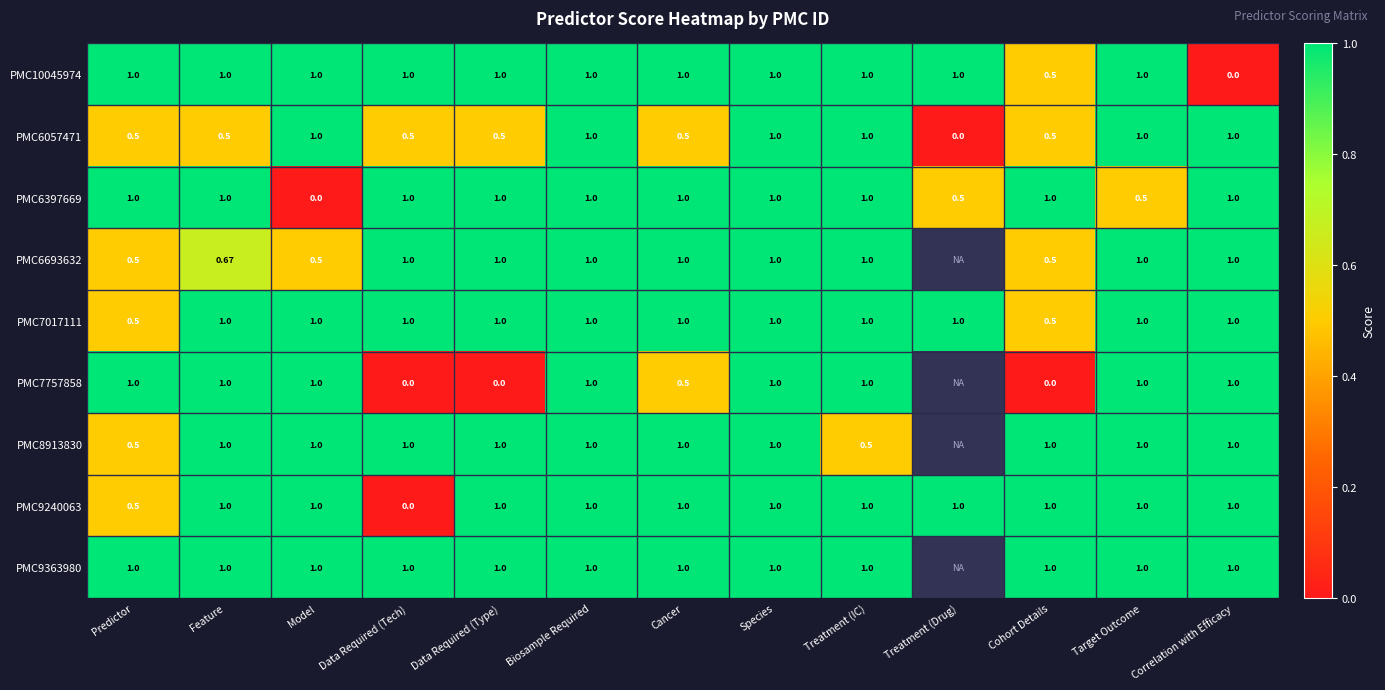

Between Model and Treatment (IC), which series saw the biggest shift?

PMC6397669